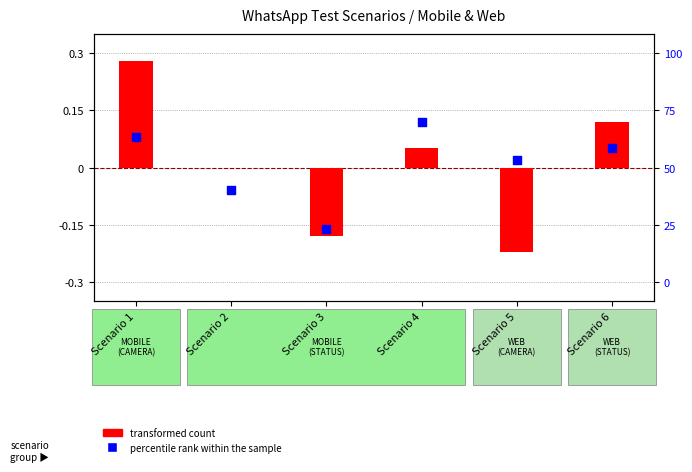

What are all the series names shown in the legend?

transformed count, percentile rank within the sample